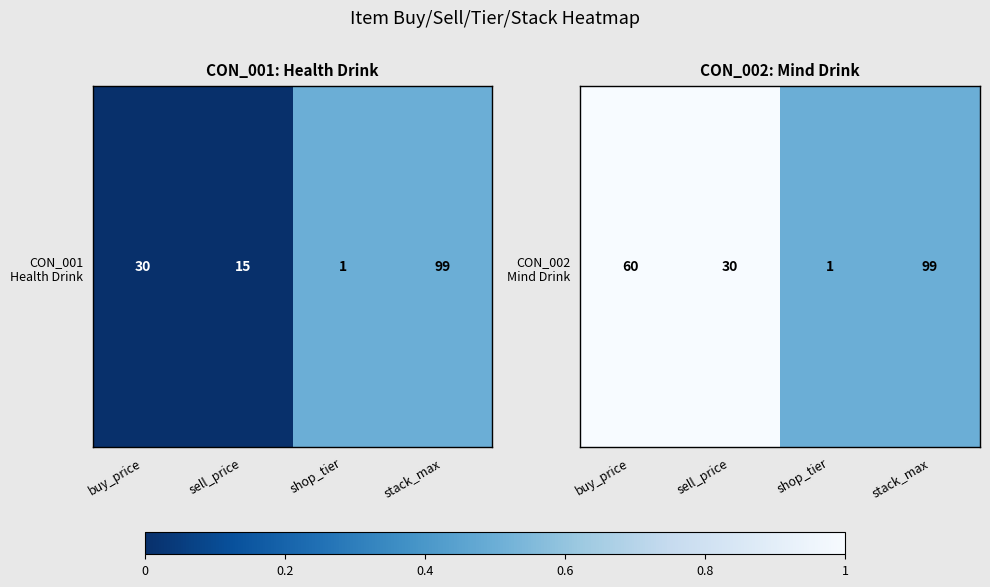

What is the sum of the values at buy_price and sell_price?

2.0